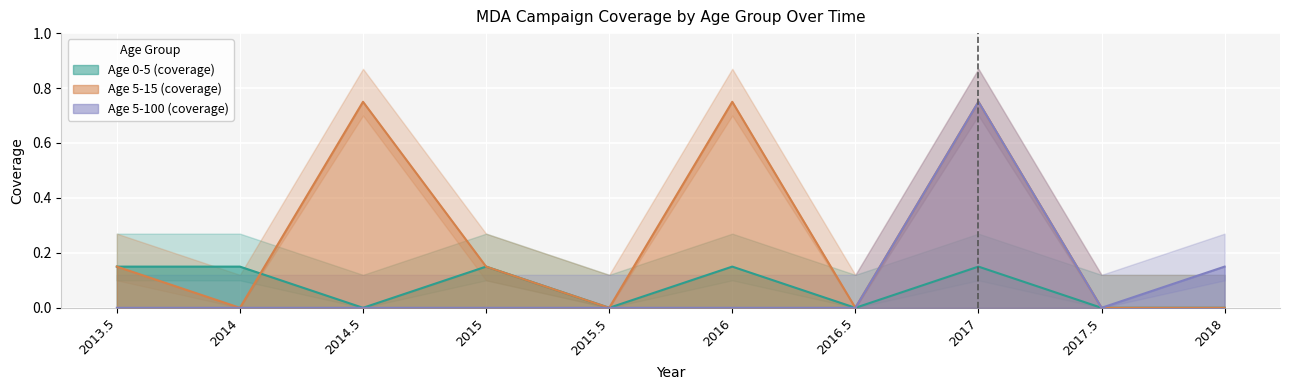

What is the sum of all Age 5-100 (coverage) values?

0.9